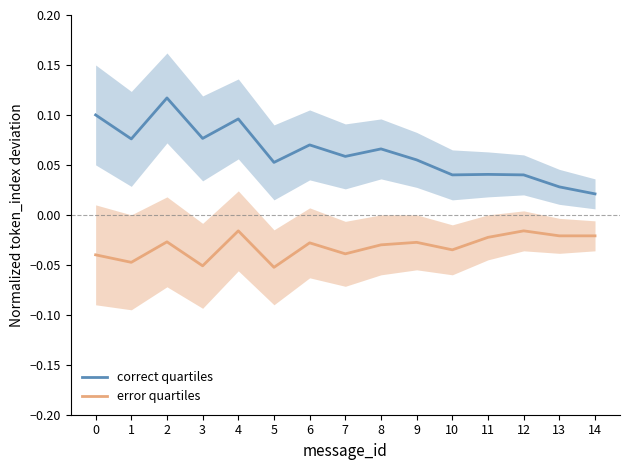

Which series changed the most between 0 and 2?

correct quartiles